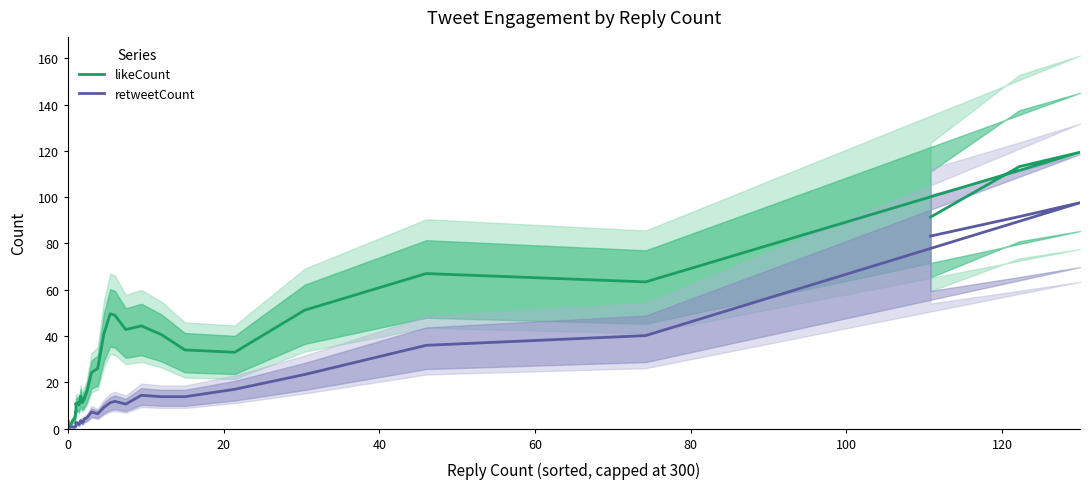

Is this an area chart (filled region under the line)?

No